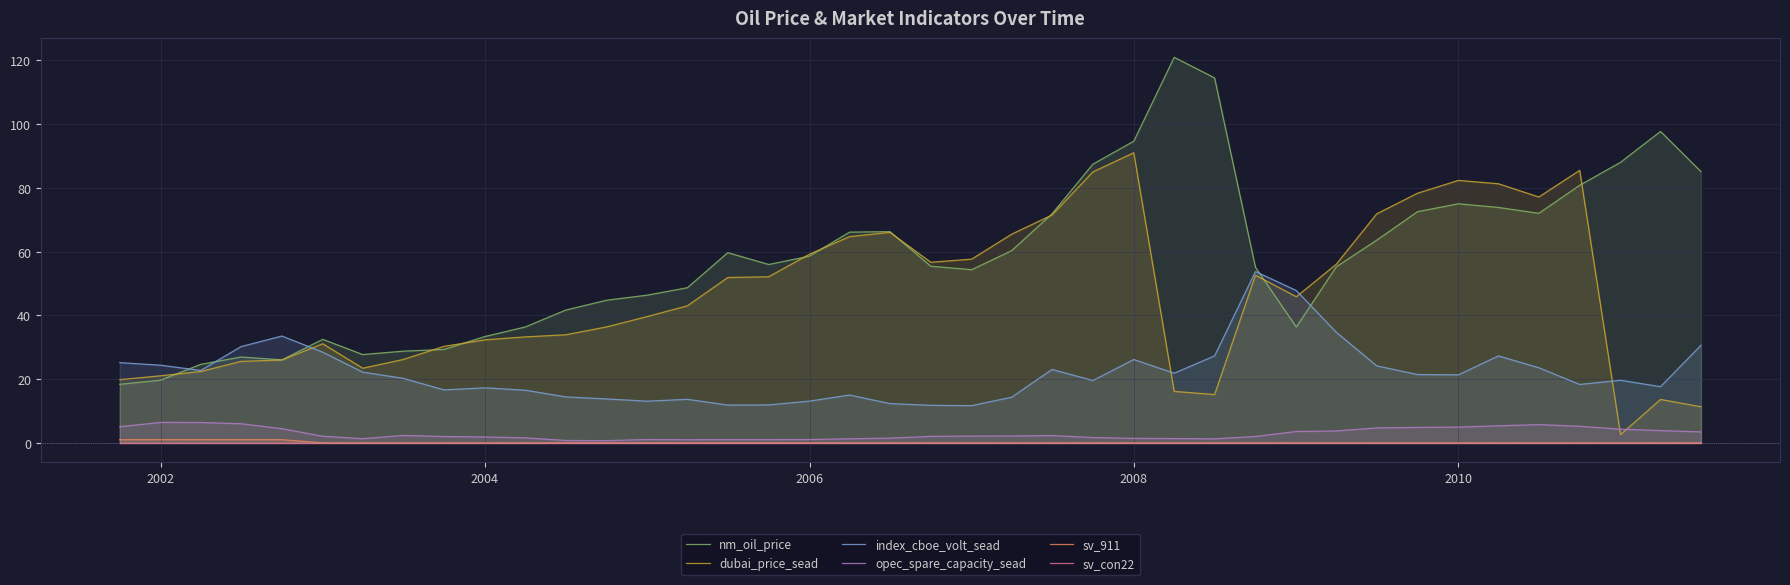

The value of dubai_price_sead at 2010 is 119.7. True or false?

False